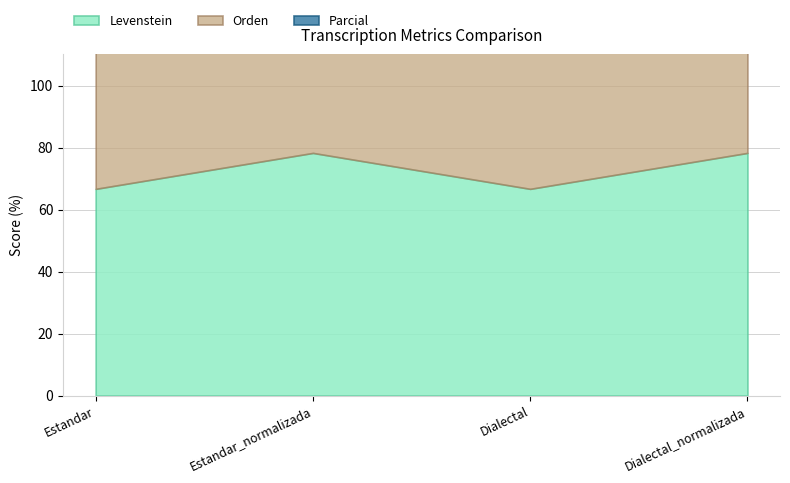

How many data points in Levenstein are less than 78?

2